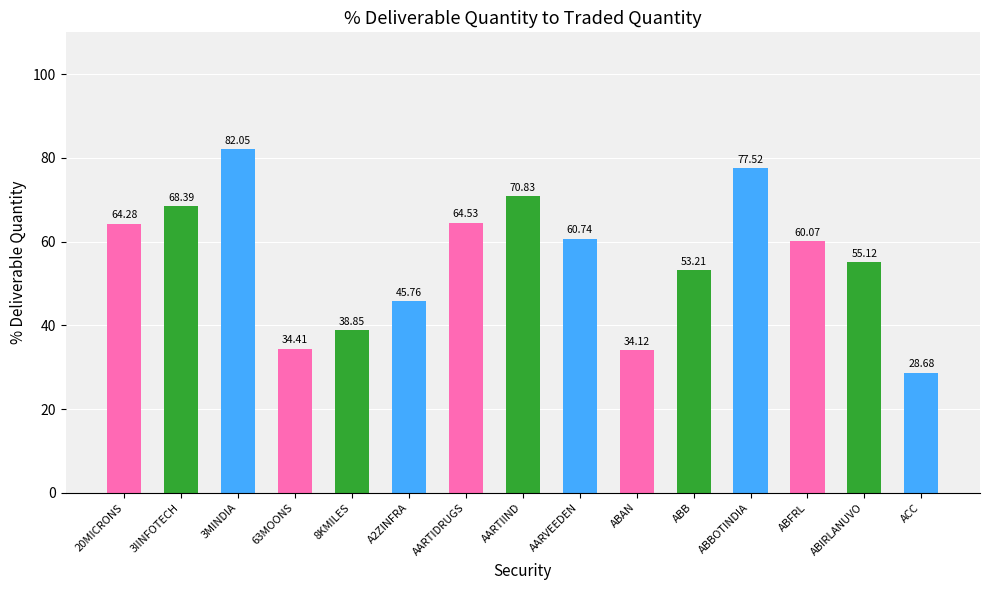

What is the label of the 6th bar from the right?

ABAN